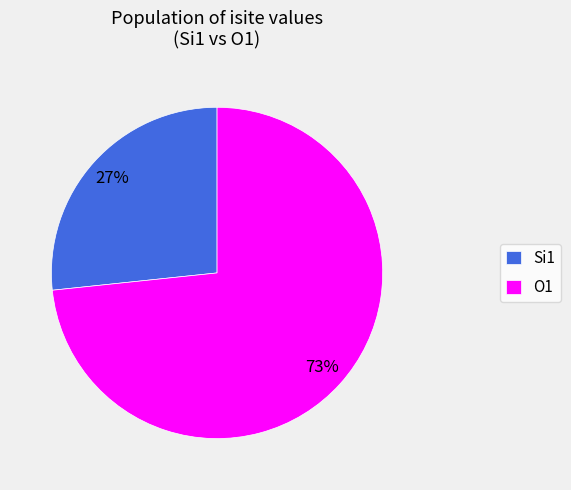

How many slices are in this pie chart?

2